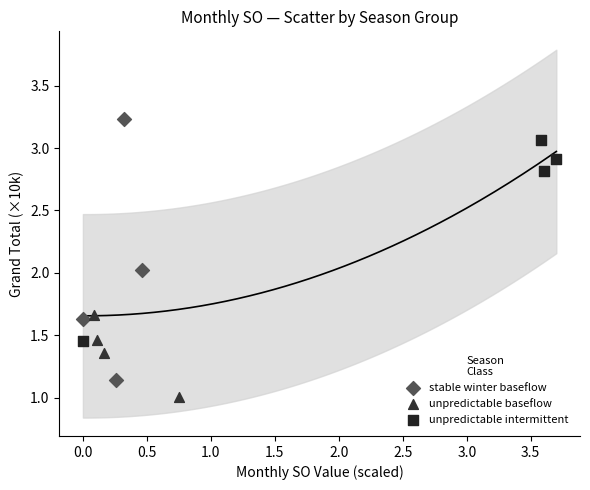

Which series has the largest Y range (max minus min)?

stable winter baseflow